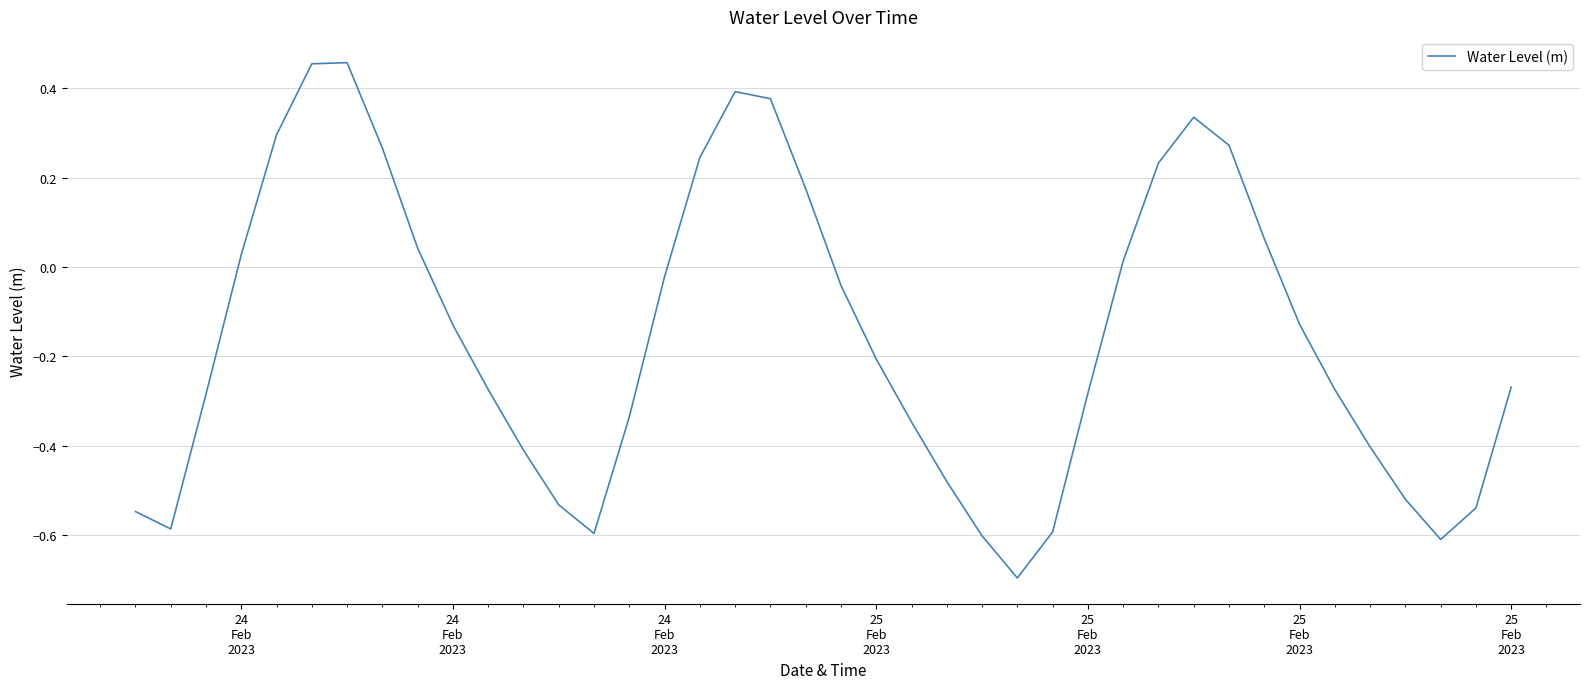

What is the difference between the maximum and minimum values?

1.2